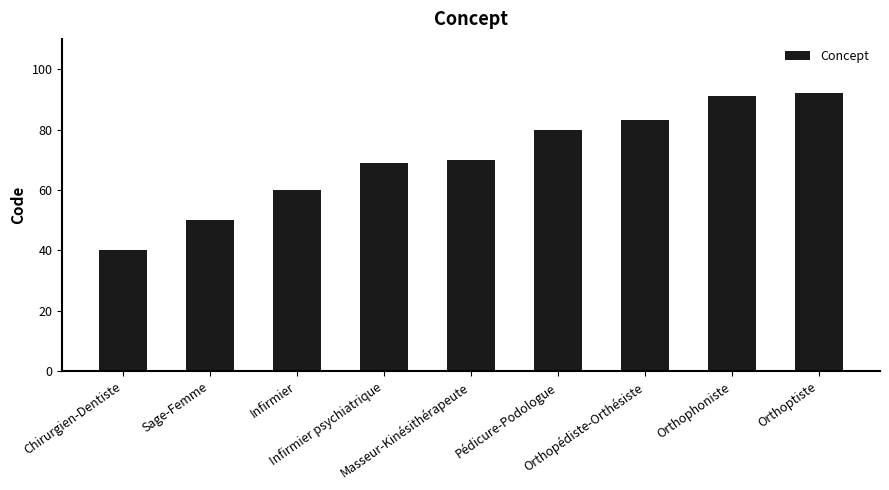

What value does the data have at Sage-Femme?

50